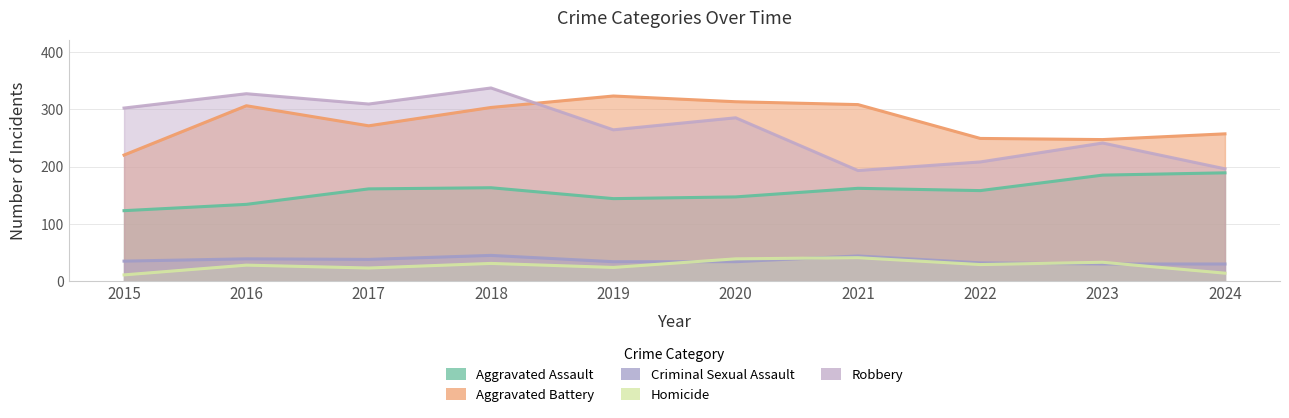

True or false: Aggravated Battery and Criminal Sexual Assault cross at least once.

False